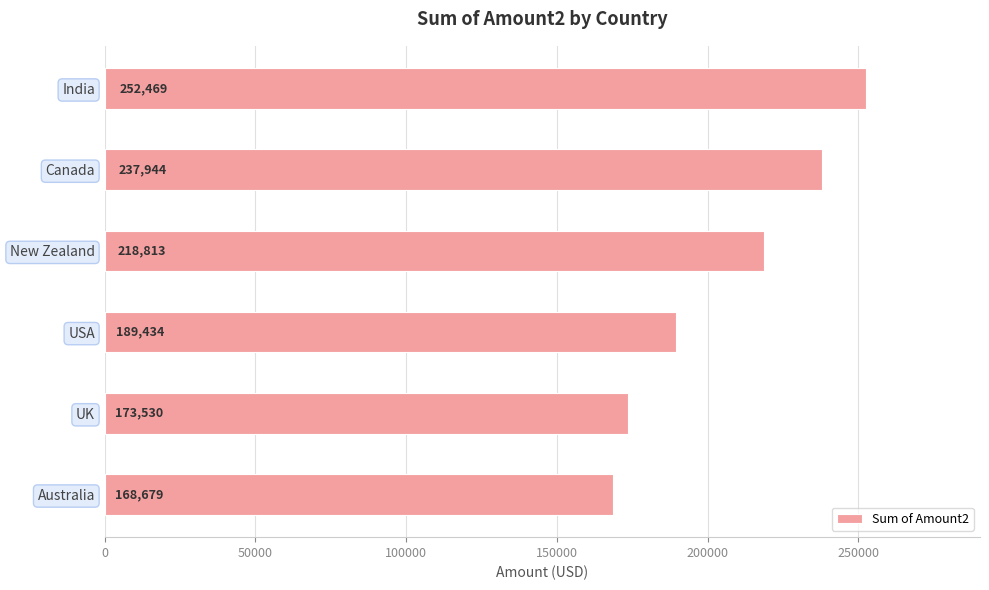

Rank the categories by value from highest to lowest.

India, Canada, New Zealand, USA, UK, Australia